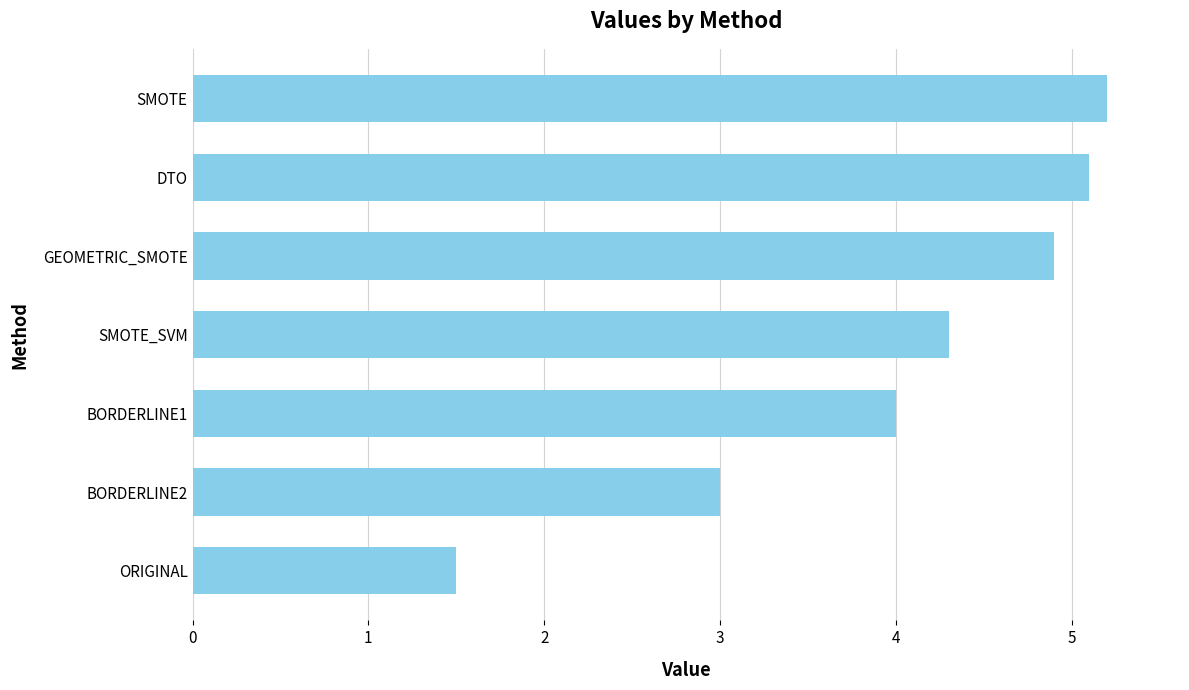

Count the number of categories in the chart.

7